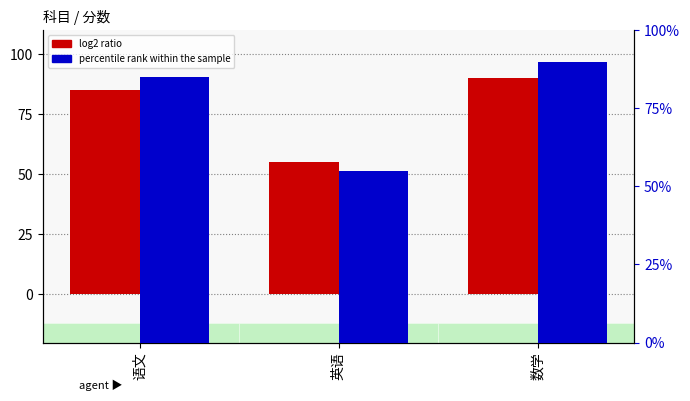

What is the value of the percentile rank within the sample bar at the 1st from the left?

85